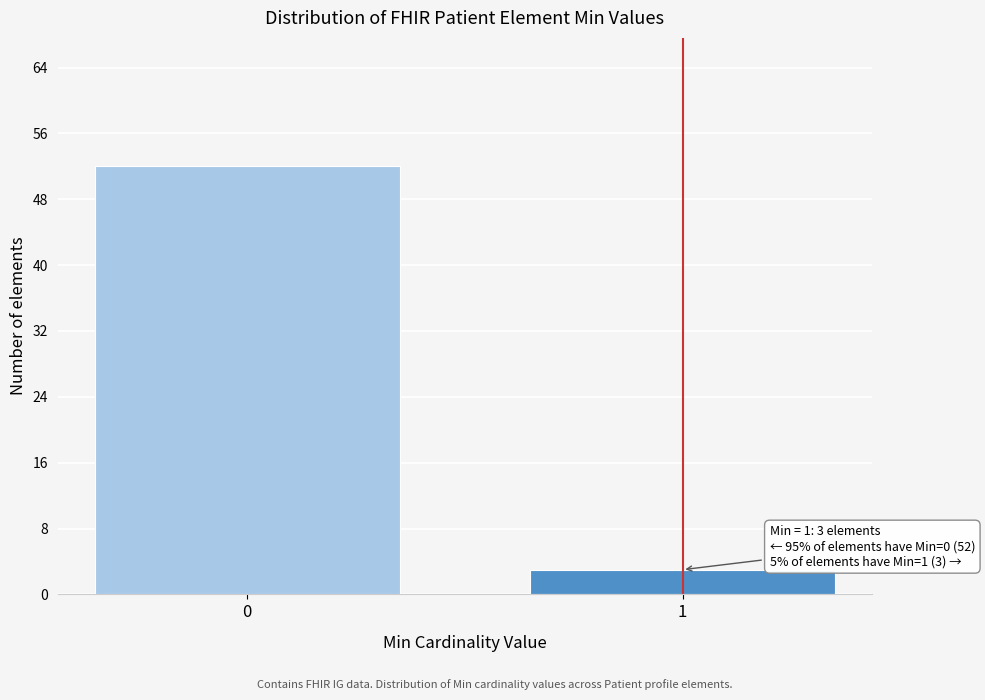

Reading left to right, what are all the values shown in this chart?

0=52	1=3